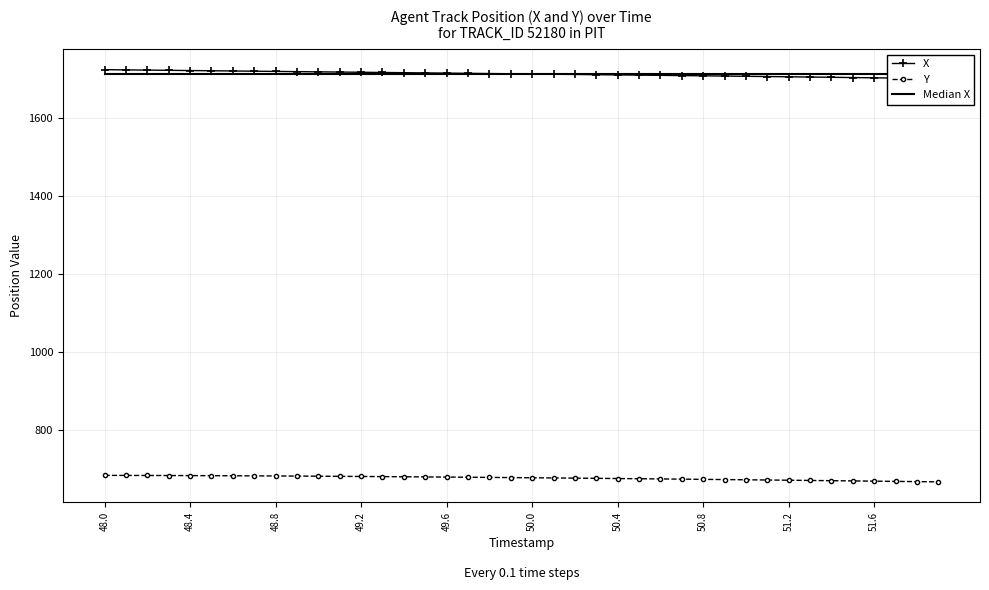

True or false: Y has a value of 670.0 at 51.2.

True